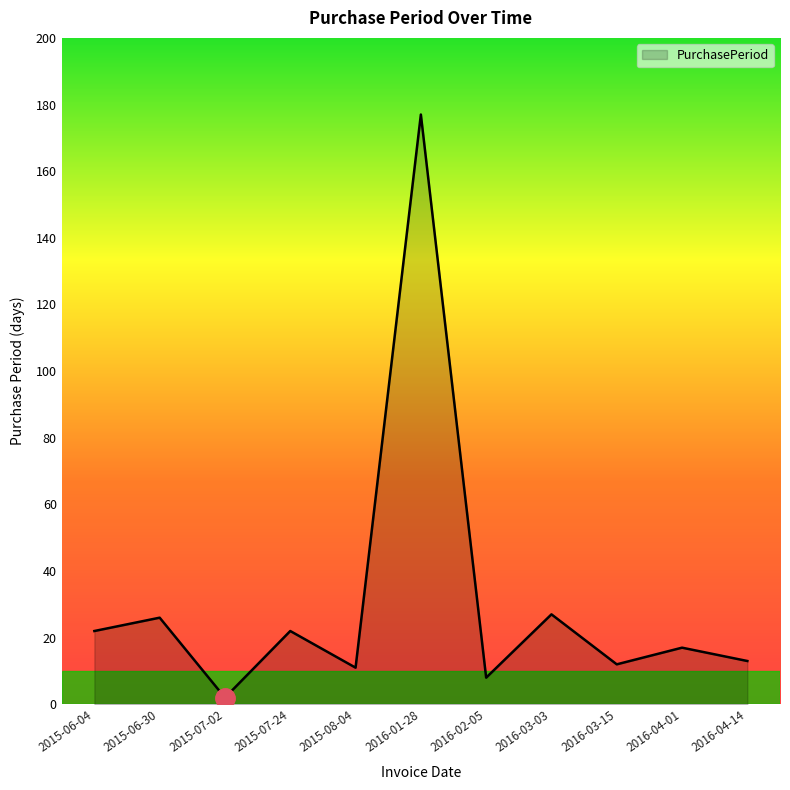

Which category has the highest value across all series?

2016-01-28